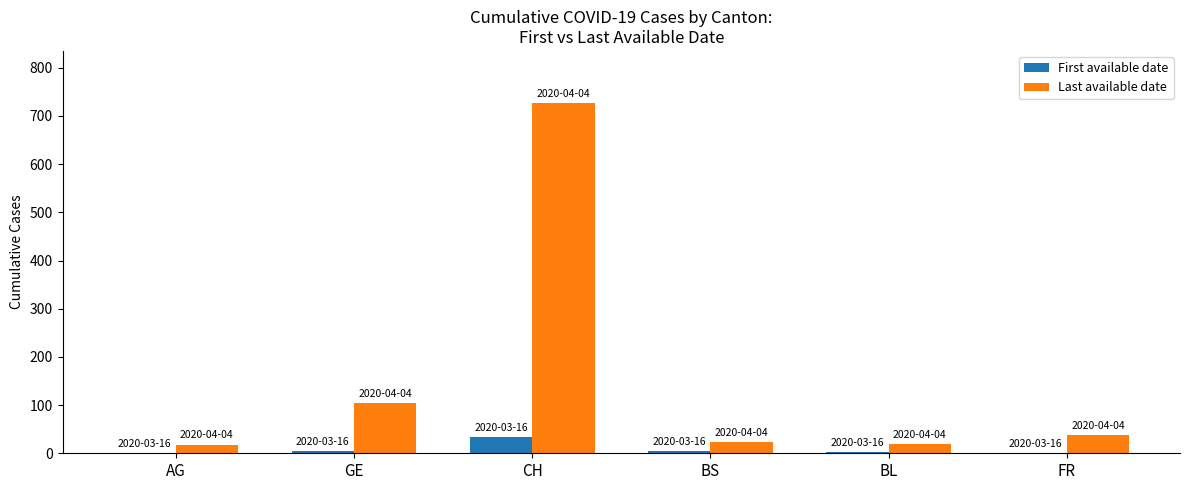

What is the total value across all series at FR?

37